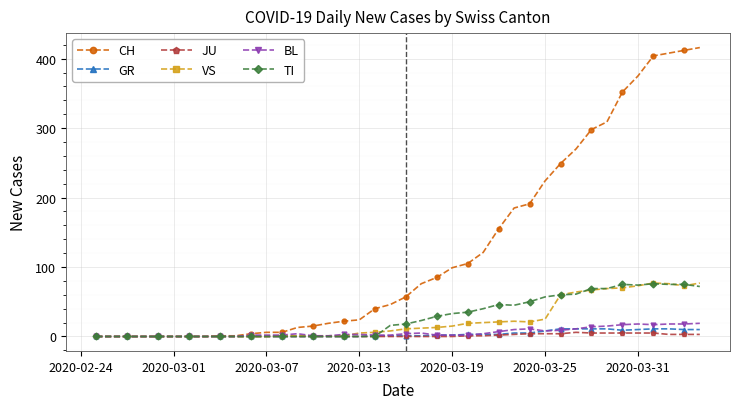

Which series has the widest spread of values?

CH